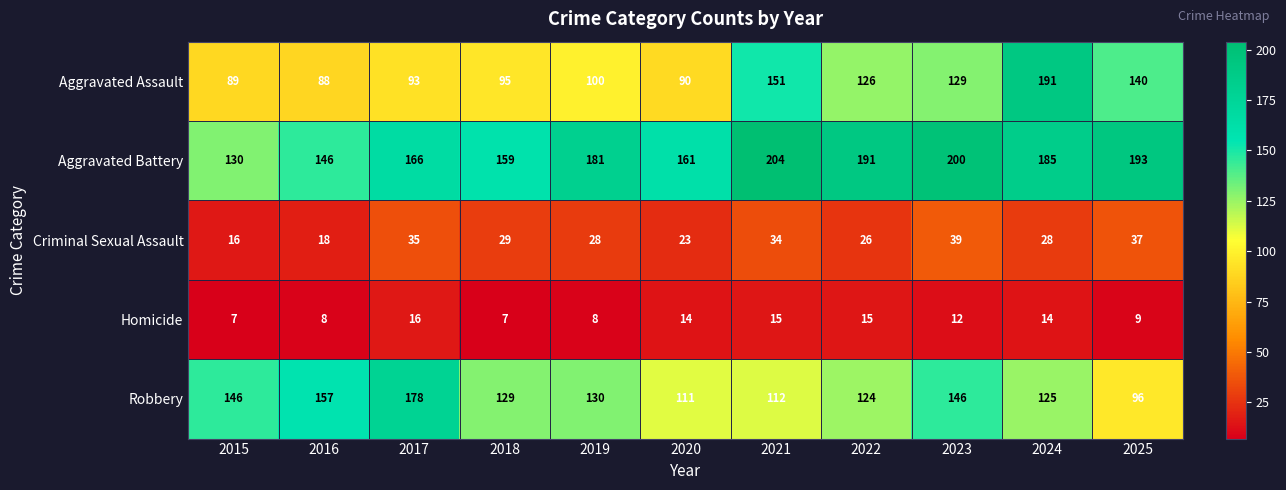

What is the maximum value for Robbery?

178